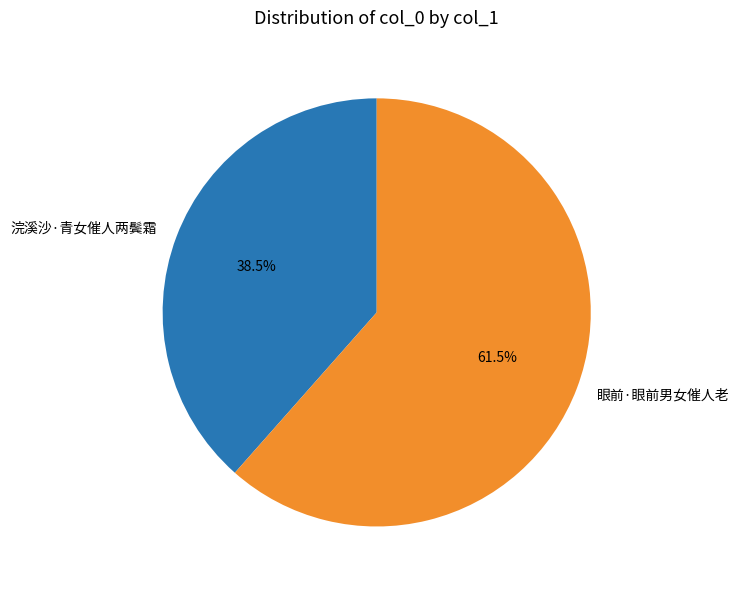

What is the ratio of the value at 眼前·眼前男女催人老 to the value at 浣溪沙·青女催人两鬓霜?

1.6